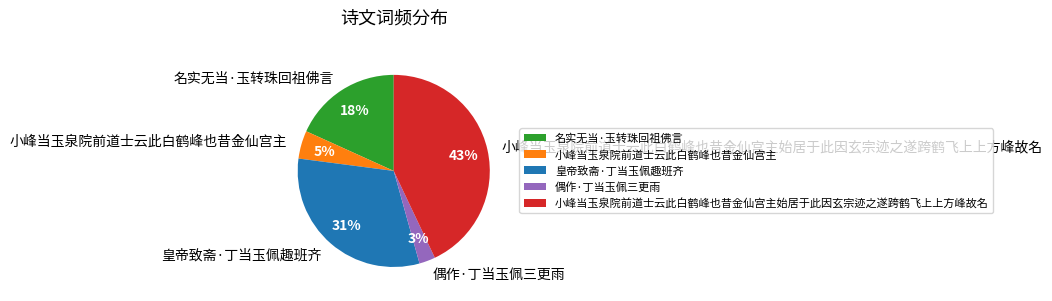

Do 小峰当玉泉院前道士云此白鹤峰也昔金仙宫主始居于此因玄宗迹之遂跨鹤飞上上方峰故名 and 皇帝致斋·丁当玉佩趣班齐 together represent more than half of the pie?

Yes